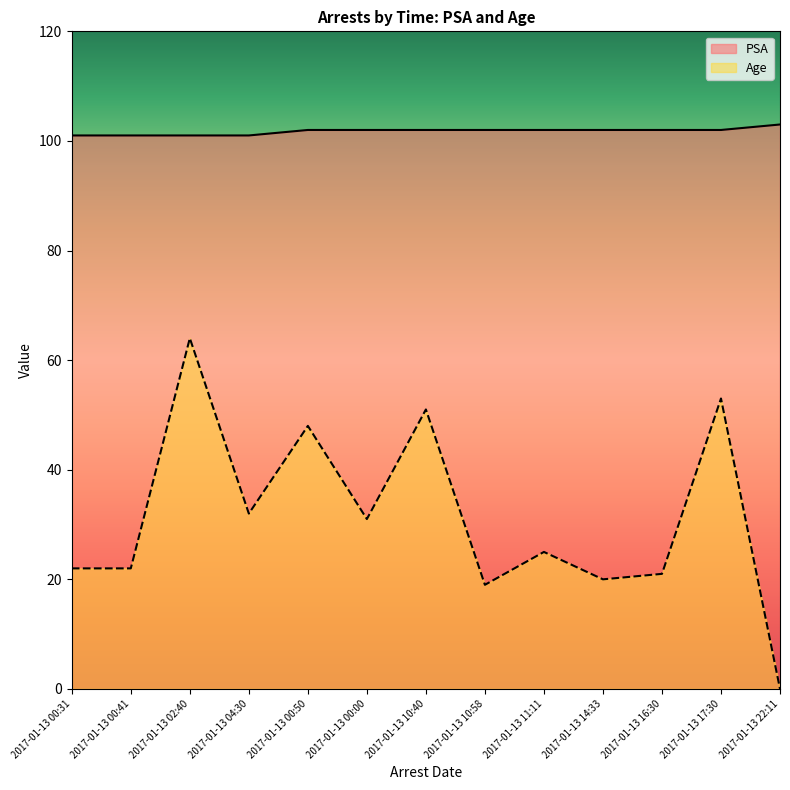

Rank the series at 2017-01-13 10:40 from highest to lowest value.

PSA, Age